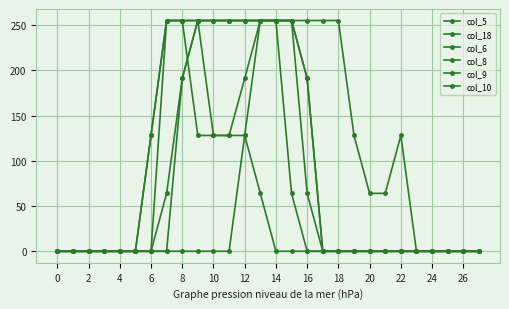

True or false: col_6 and col_10 cross at least once.

False